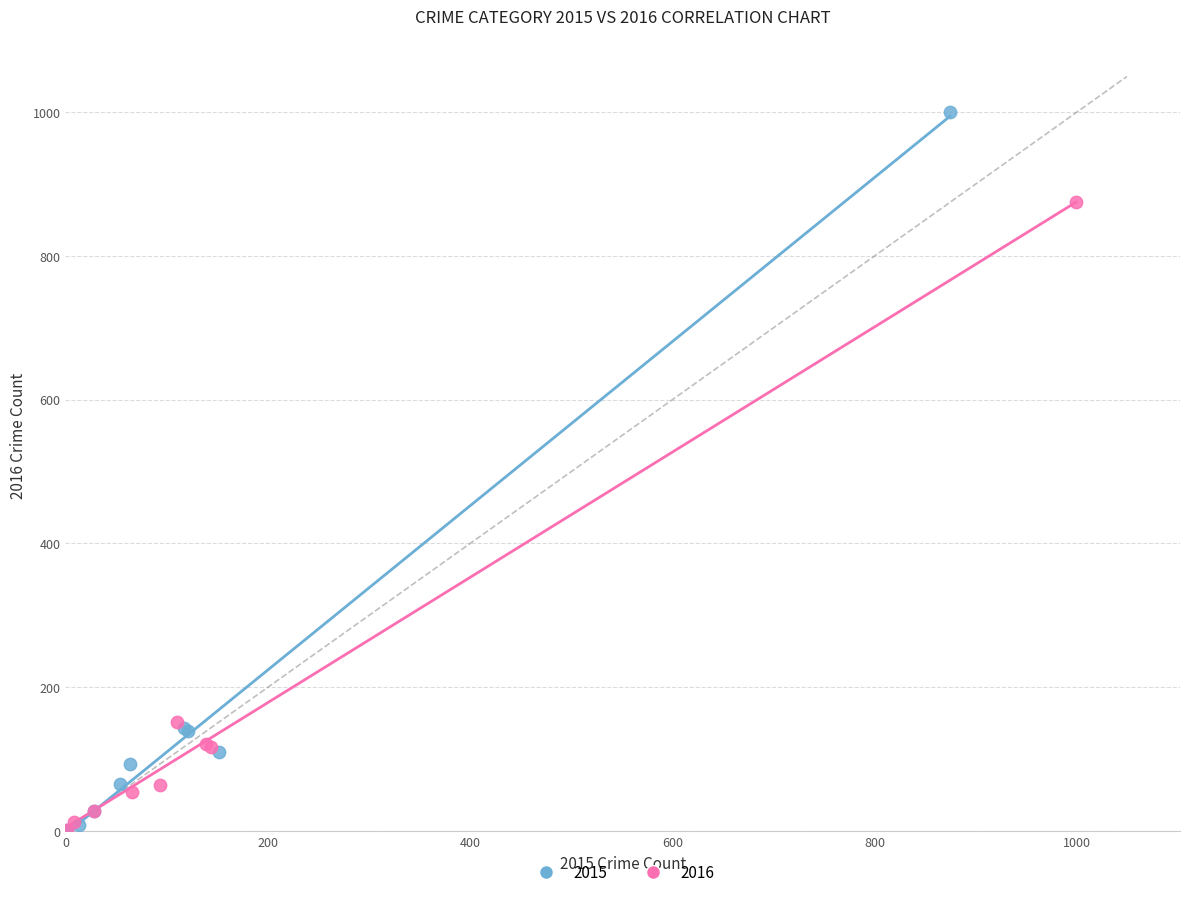

Which series contains the highest Y value?

2015